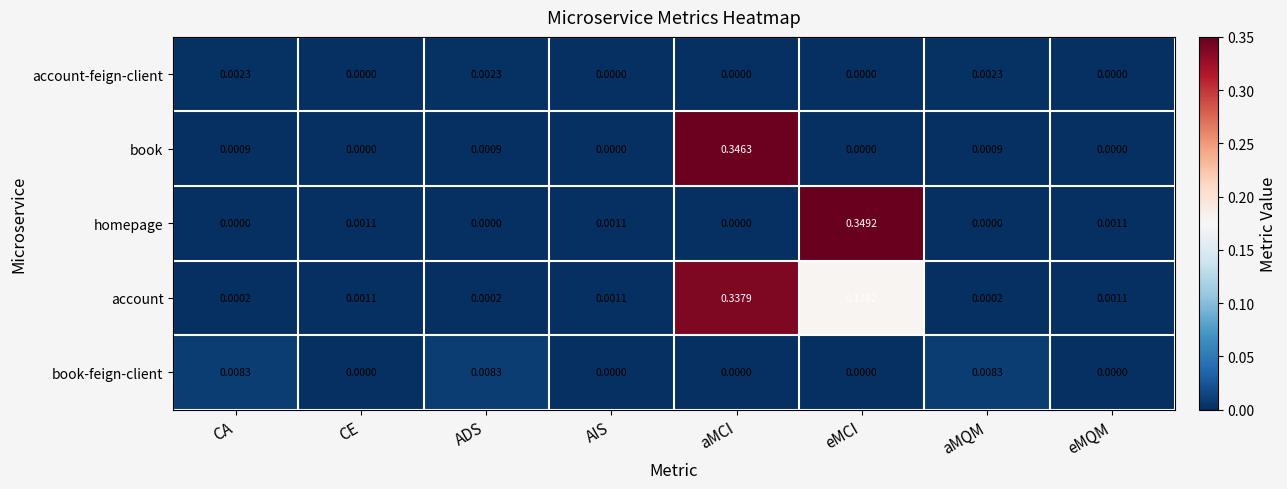

Which series has the largest range (max minus min)?

homepage